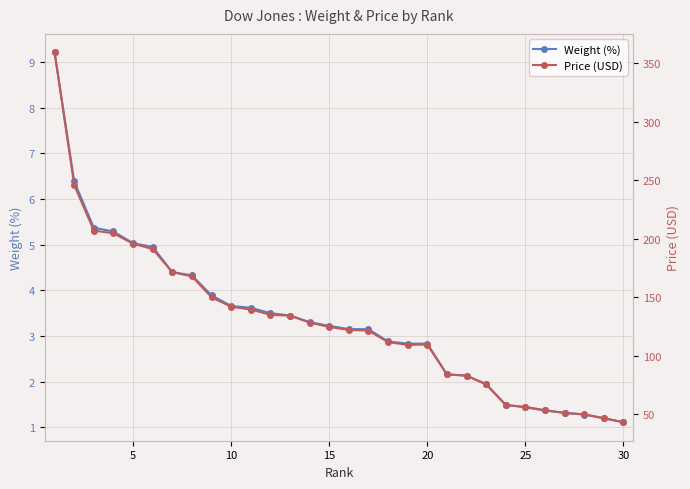

True or false: Weight (%) and Price (USD) intersect in this chart.

False